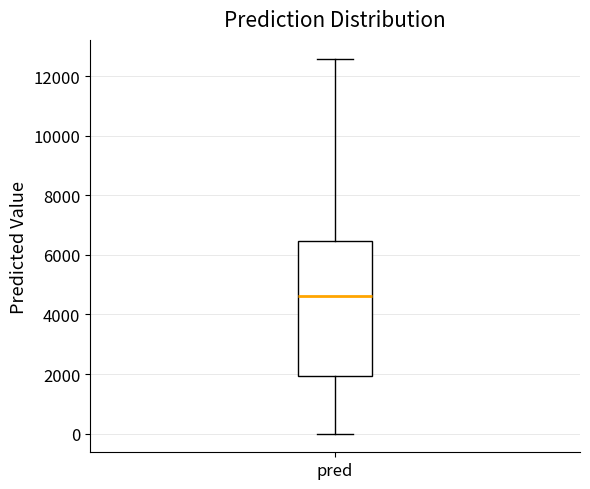

Read this box plot against the y-axis: the position of the median line, the range covered by the box, and the ends of both whiskers. The values are not printed on the chart, so give them approximately, as read against the axis.

median 4600, box 2000 to 6400, whiskers 0 to 12600